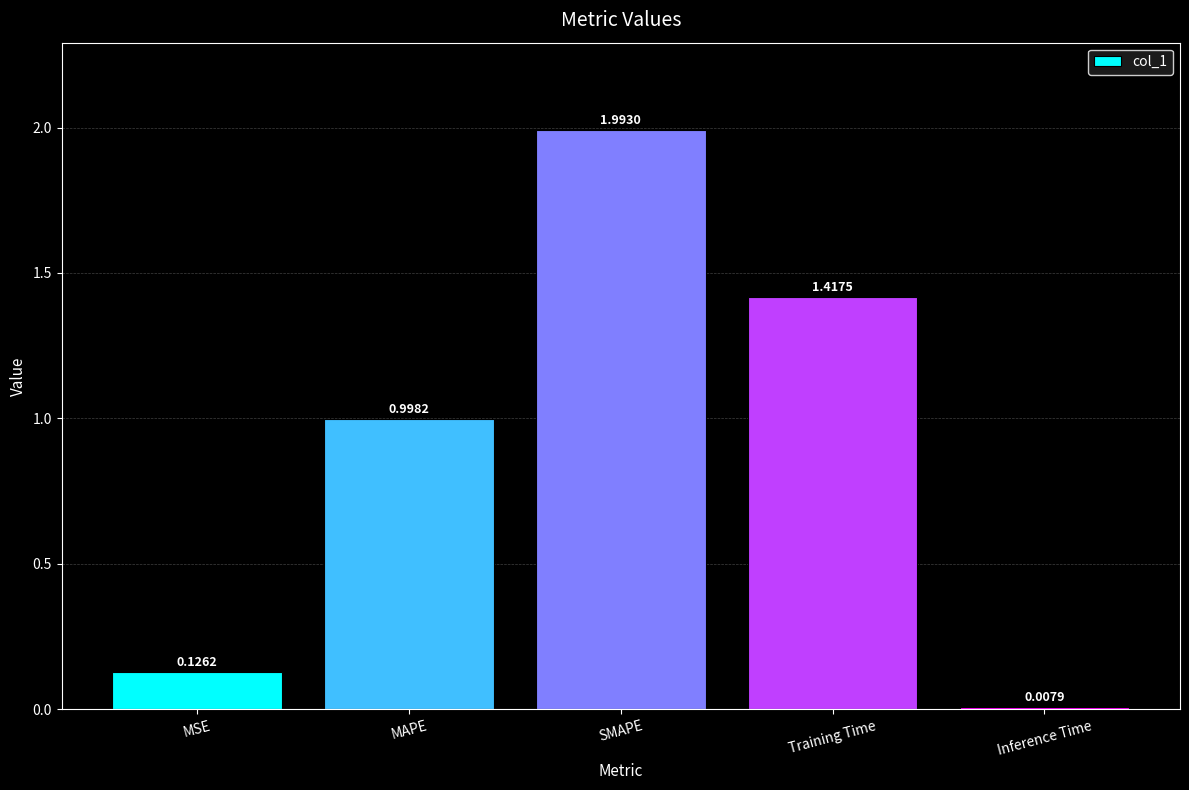

Is it true that the value at MAPE is 0.6?

False